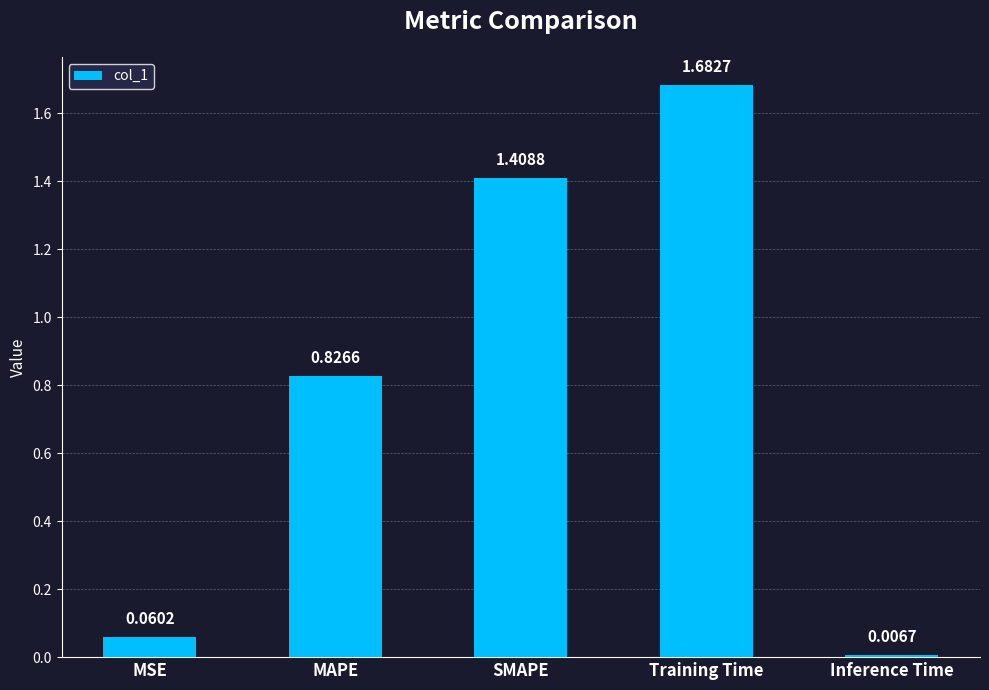

Where is the data nearest to the value 0?

Inference Time